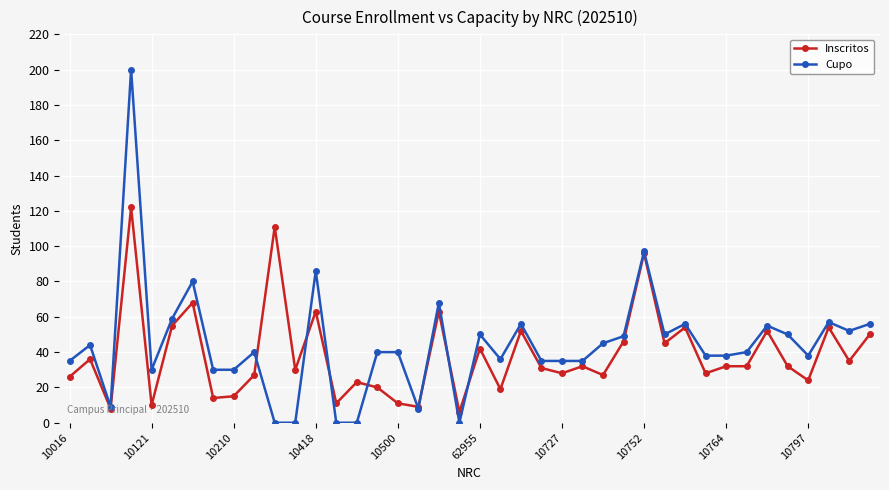

Reading right to left, what are all the values shown in this chart?

Inscritos: 50	35	54	24	32	52	32	32	28	54	45	96	46	27	32	28	31	52	19	42	6	63	9	11	20	23	11	63	30	111	27	15	14	68	55	10	122	8	36	26
Cupo: 56	52	57	38	50	55	40	38	38	56	50	97	49	45	35	35	35	56	36	50	0	68	8	40	40	0	0	86	0	0	40	30	30	80	59	30	200	9	44	35